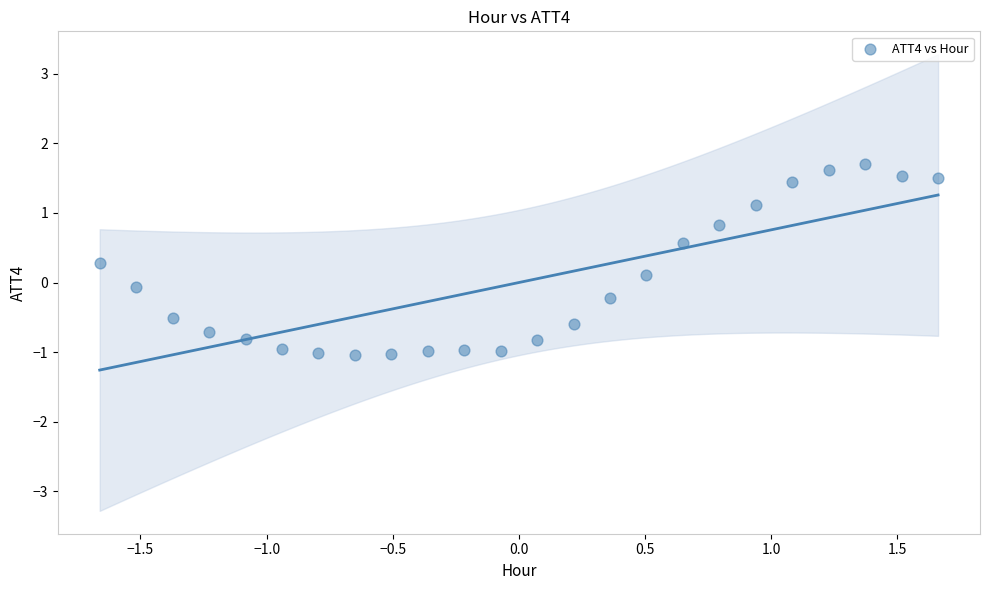

What is the range of X values (max minus min)?

3.3